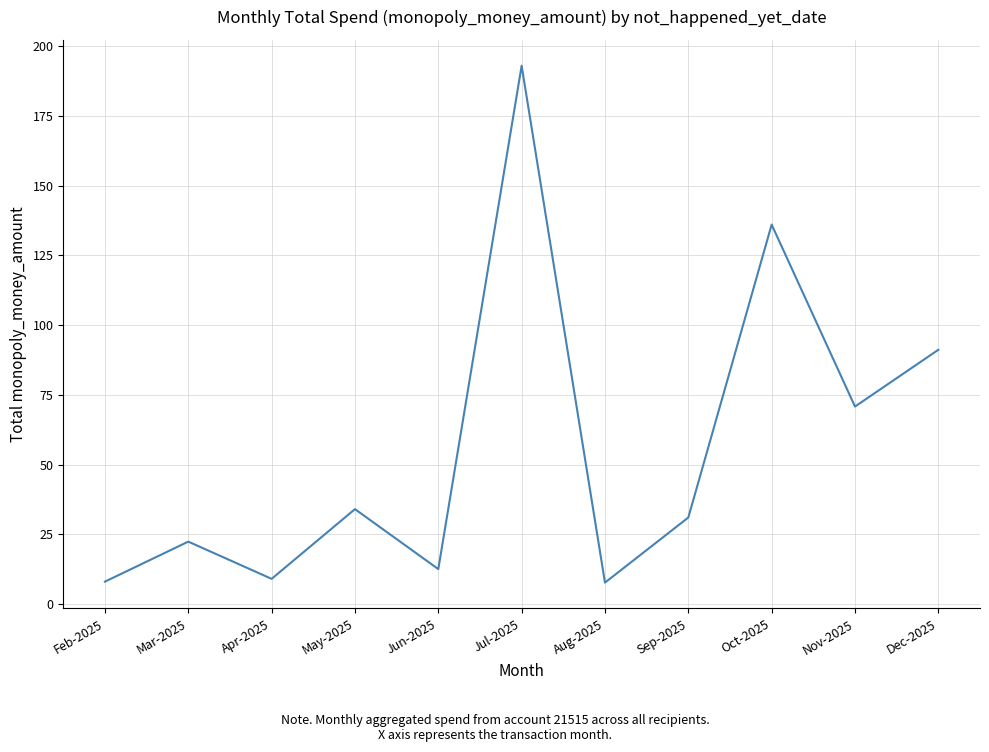

What position from the left is Oct-2025?

9